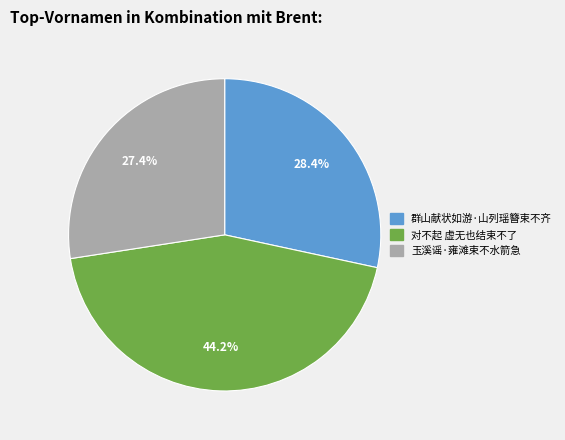

How many segments does this pie chart have?

3